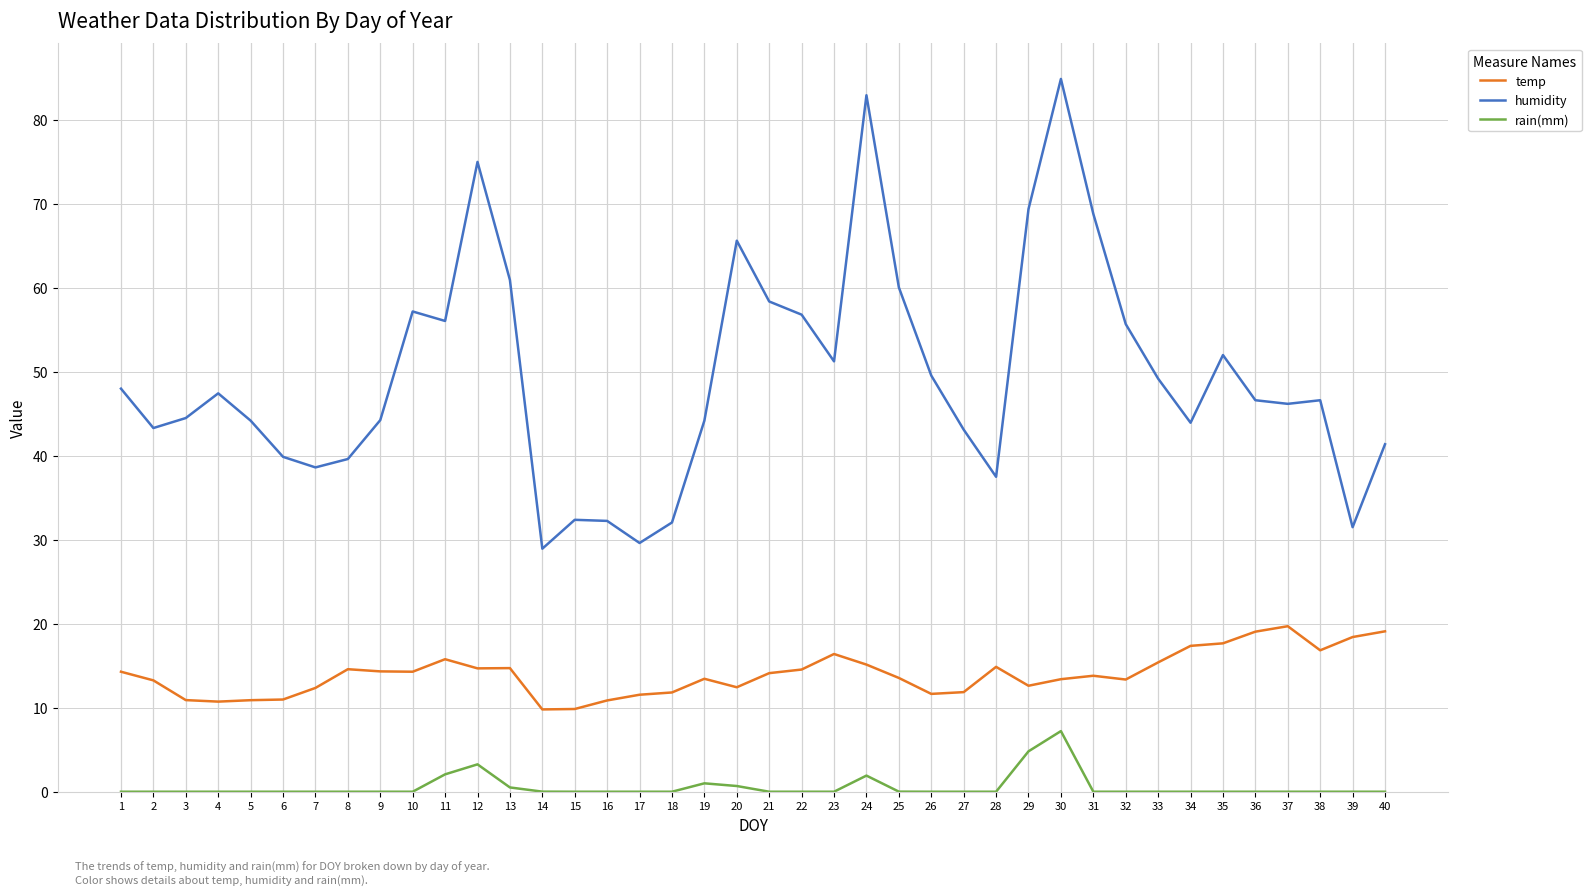

What is the difference between the highest and lowest values at 34?

43.9